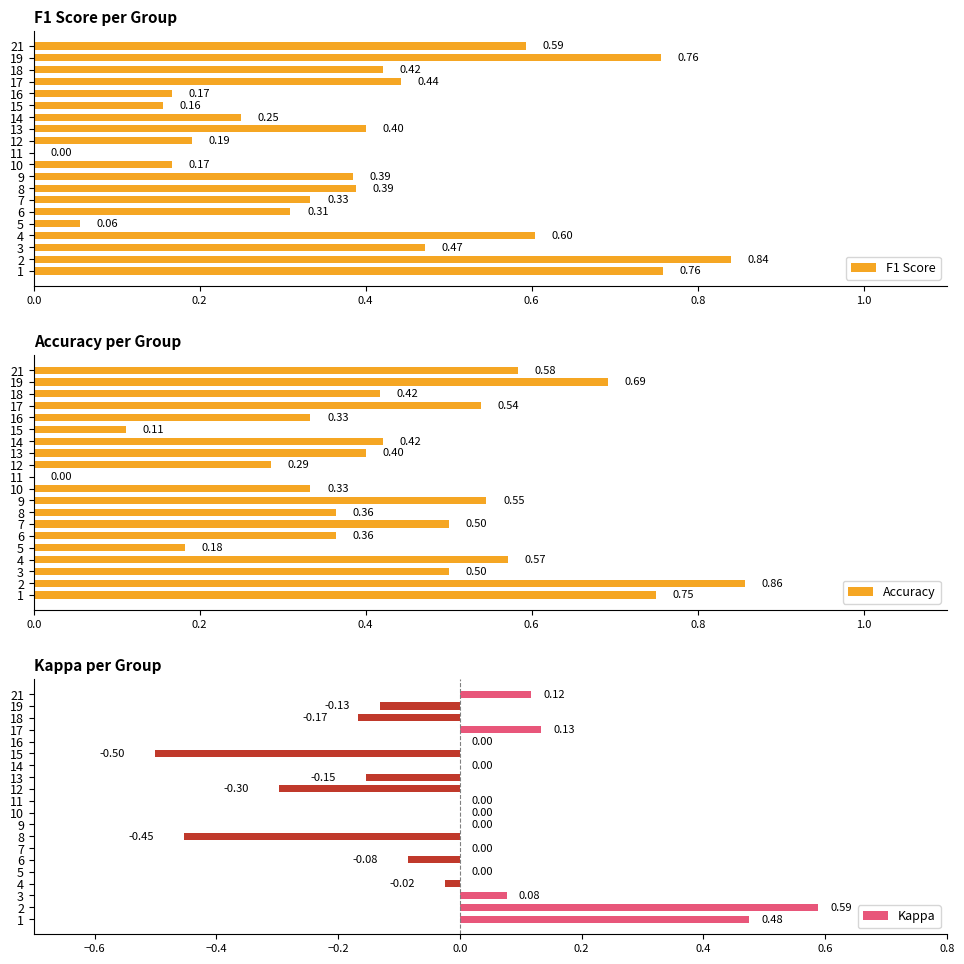

Are the bars grouped side by side (vs. stacked)?

Yes